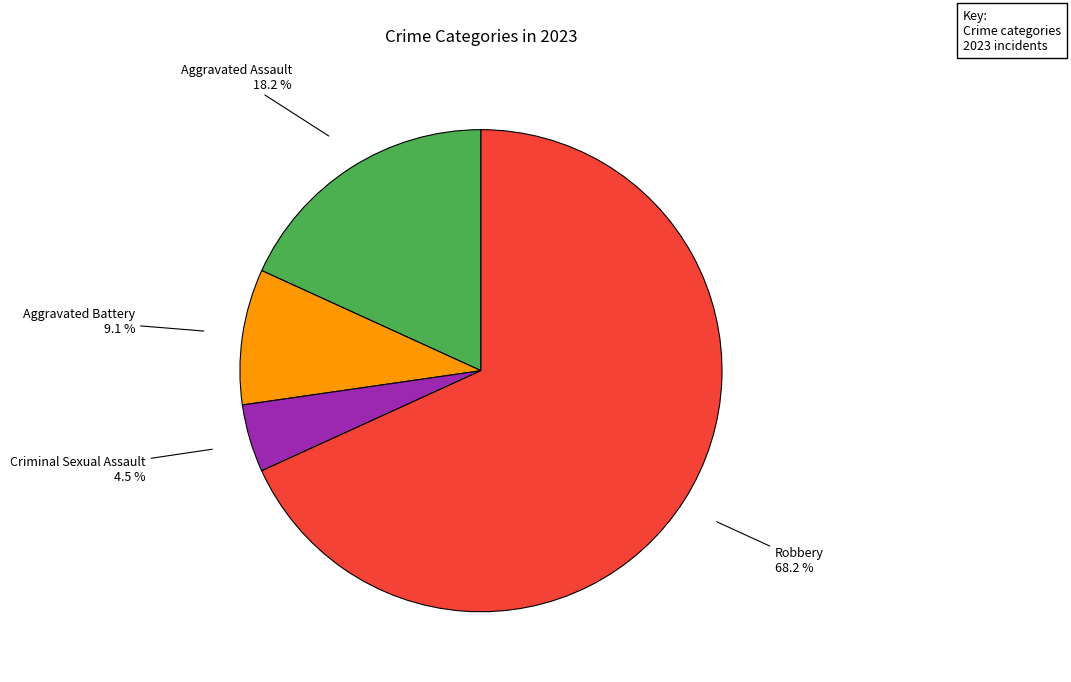

How many segments does this pie chart have?

4